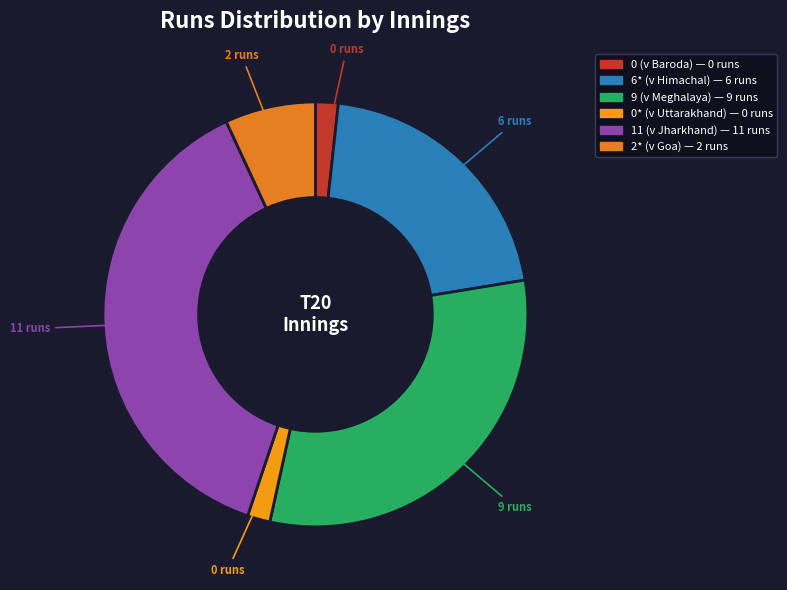

How many segments does this pie chart have?

6